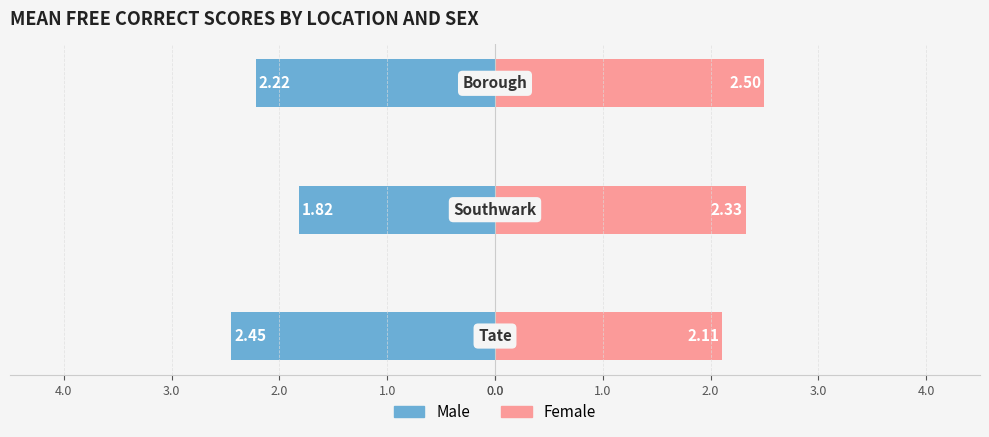

How many series are shown in this chart?

2